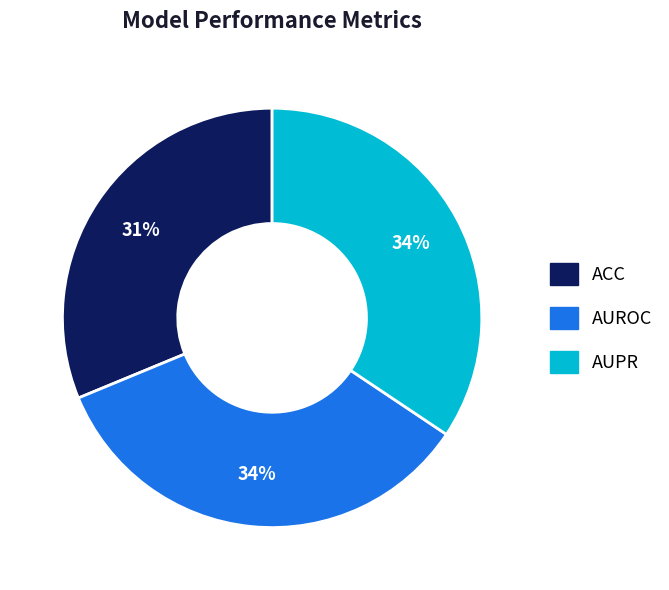

Which slice is the smallest?

ACC